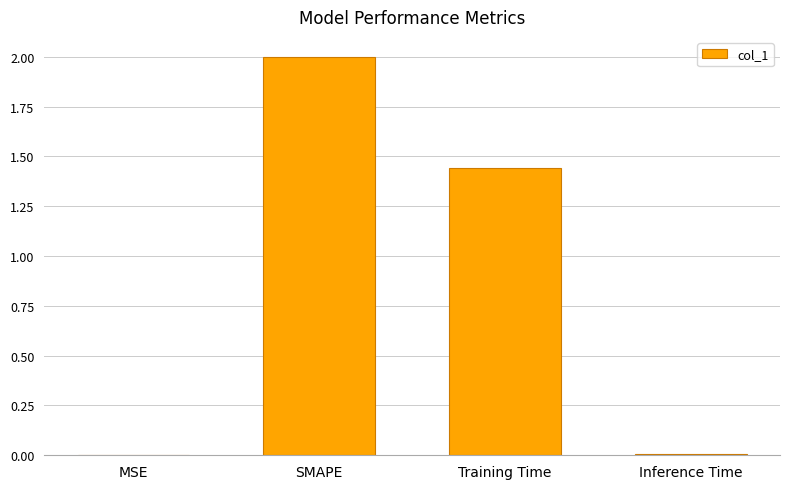

Between Training Time and Inference Time, which is larger?

Training Time